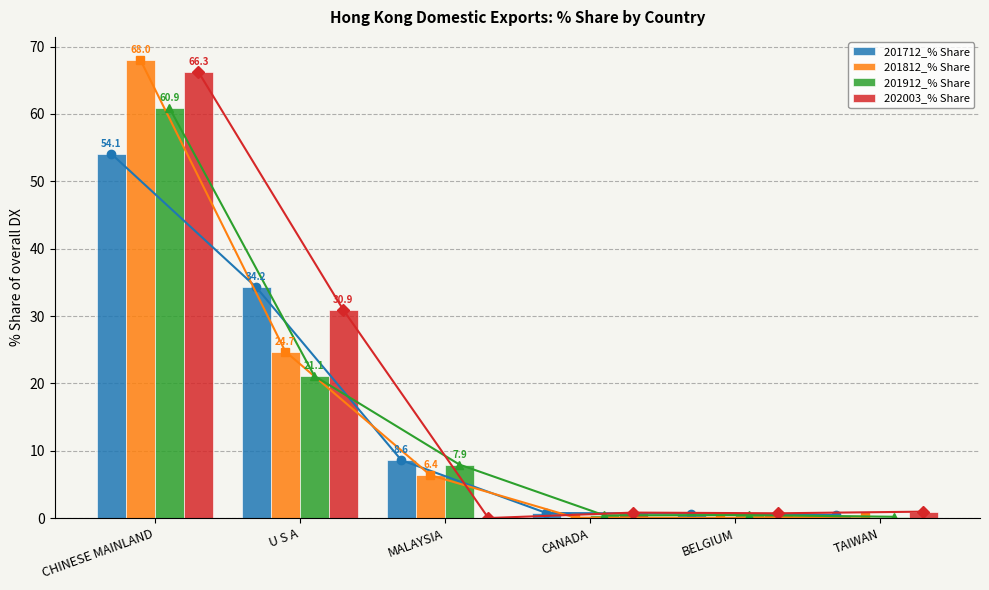

Reading right to left, extract all data points from this chart.

201712_% Share: 0.5	0.7	0.7	8.6	34.2	54.1
201812_% Share: 0.2	0.0	0.1	6.4	24.7	68.0
201912_% Share: 0.2	0.4	0.4	7.9	21.1	60.9
202003_% Share: 0.9	0.7	0.8	0.0	30.9	66.3